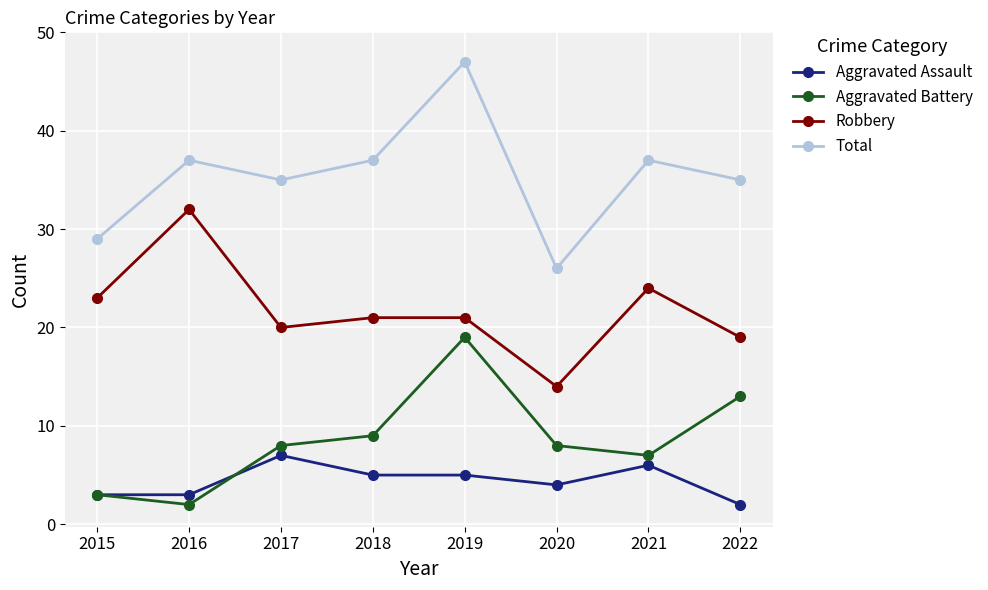

Which series has the largest total across all categories?

Total